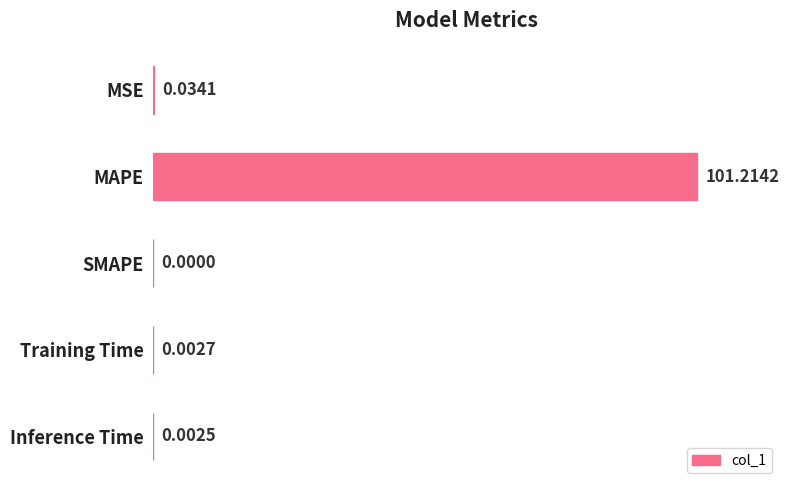

Where is the data nearest to the value 50?

MSE